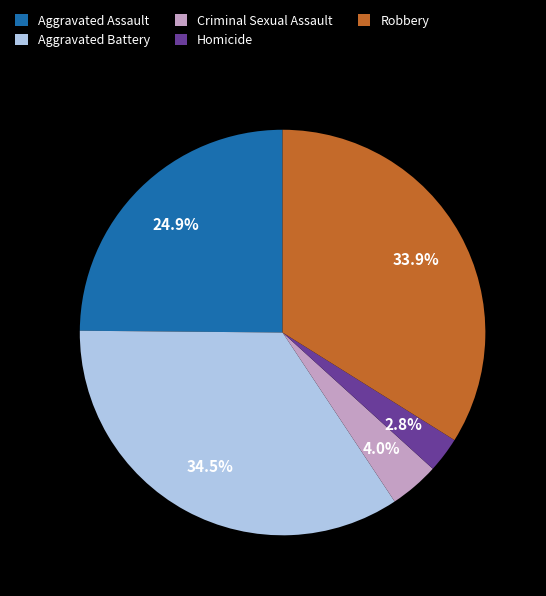

Count the number of slices in the pie.

5